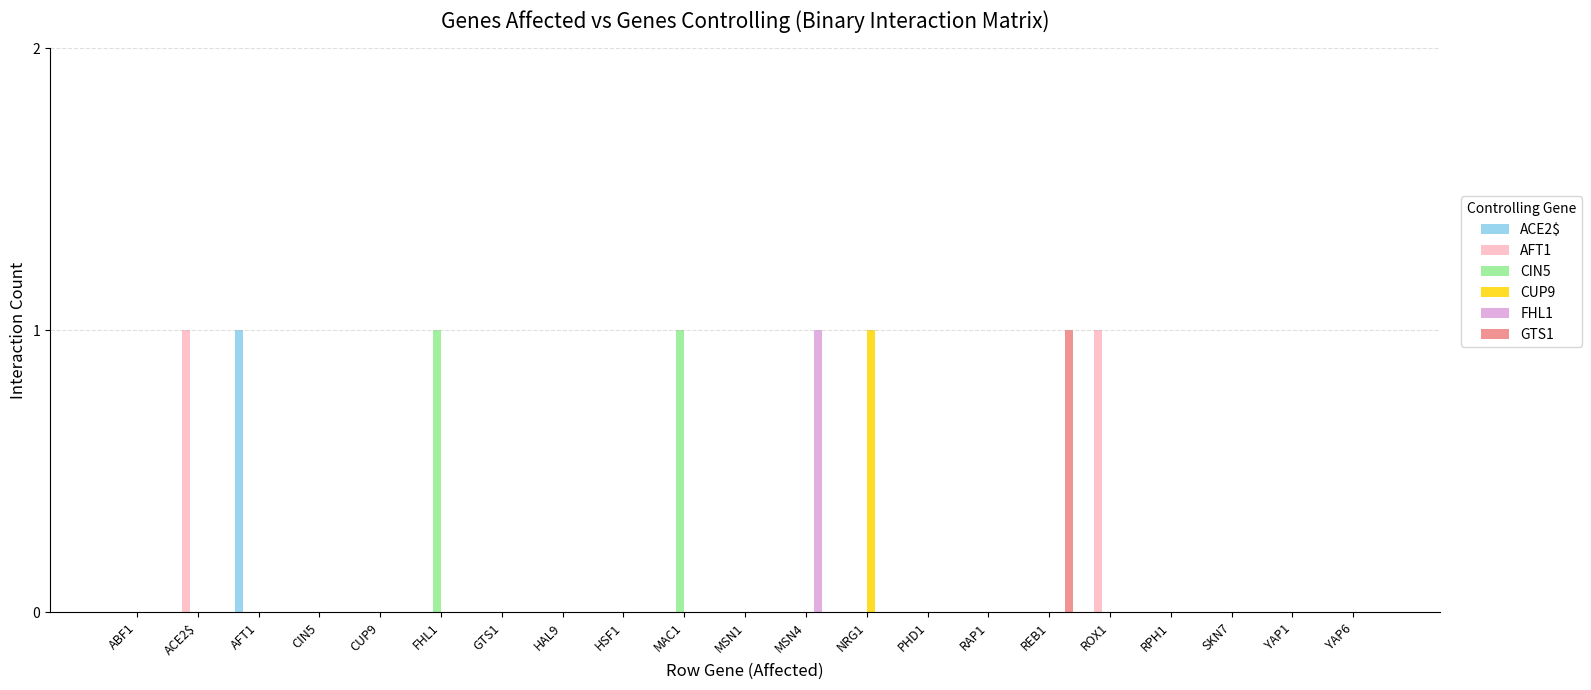

True or false: ACE2$ has a value of 0 at FHL1.

True